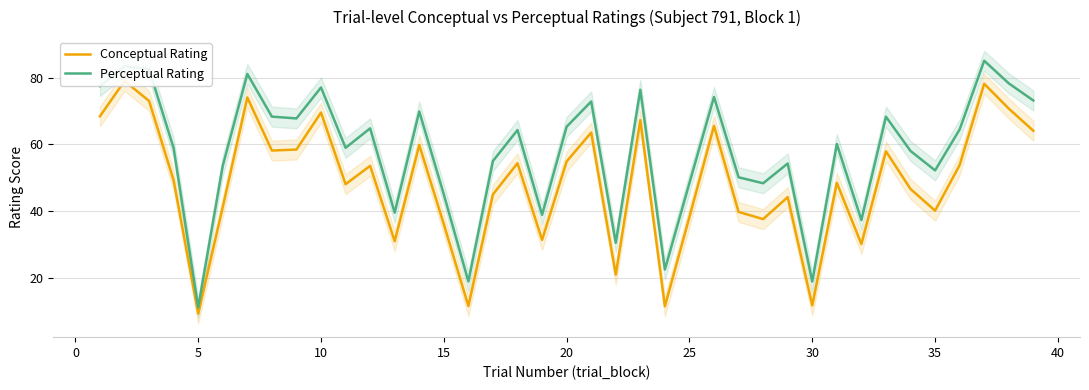

Which category has the lowest value in the Perceptual Rating series?

5